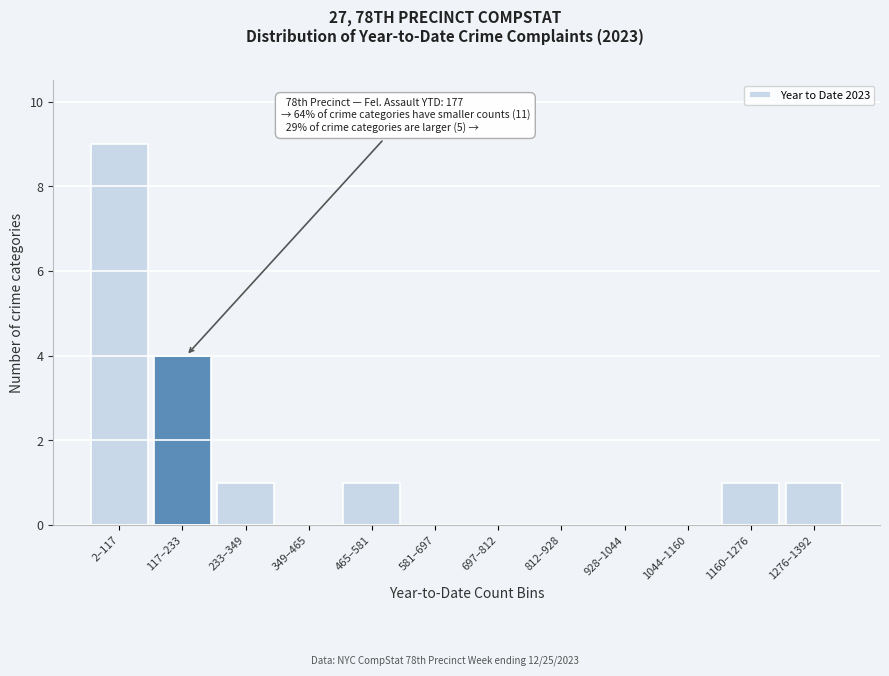

Reading right to left, extract all data points from this chart.

1276–1392=1	1160–1276=1	1044–1160=0	928–1044=0	812–928=0	697–812=0	581–697=0	465–581=1	349–465=0	233–349=1	117–233=4	2–117=9